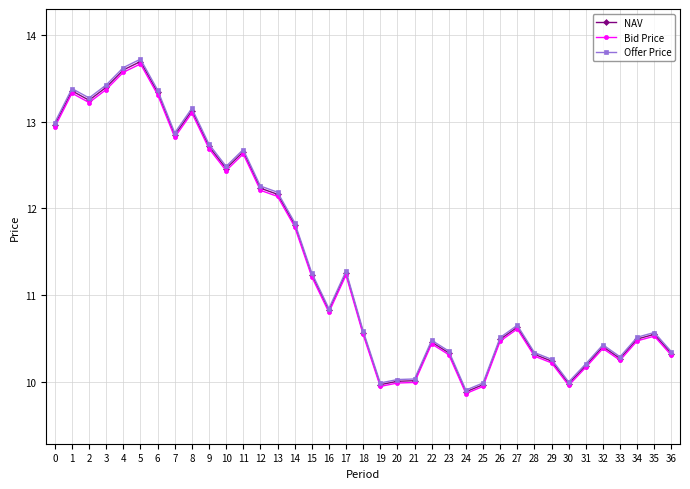

True or false: NAV has more than 0 interior local peaks.

True